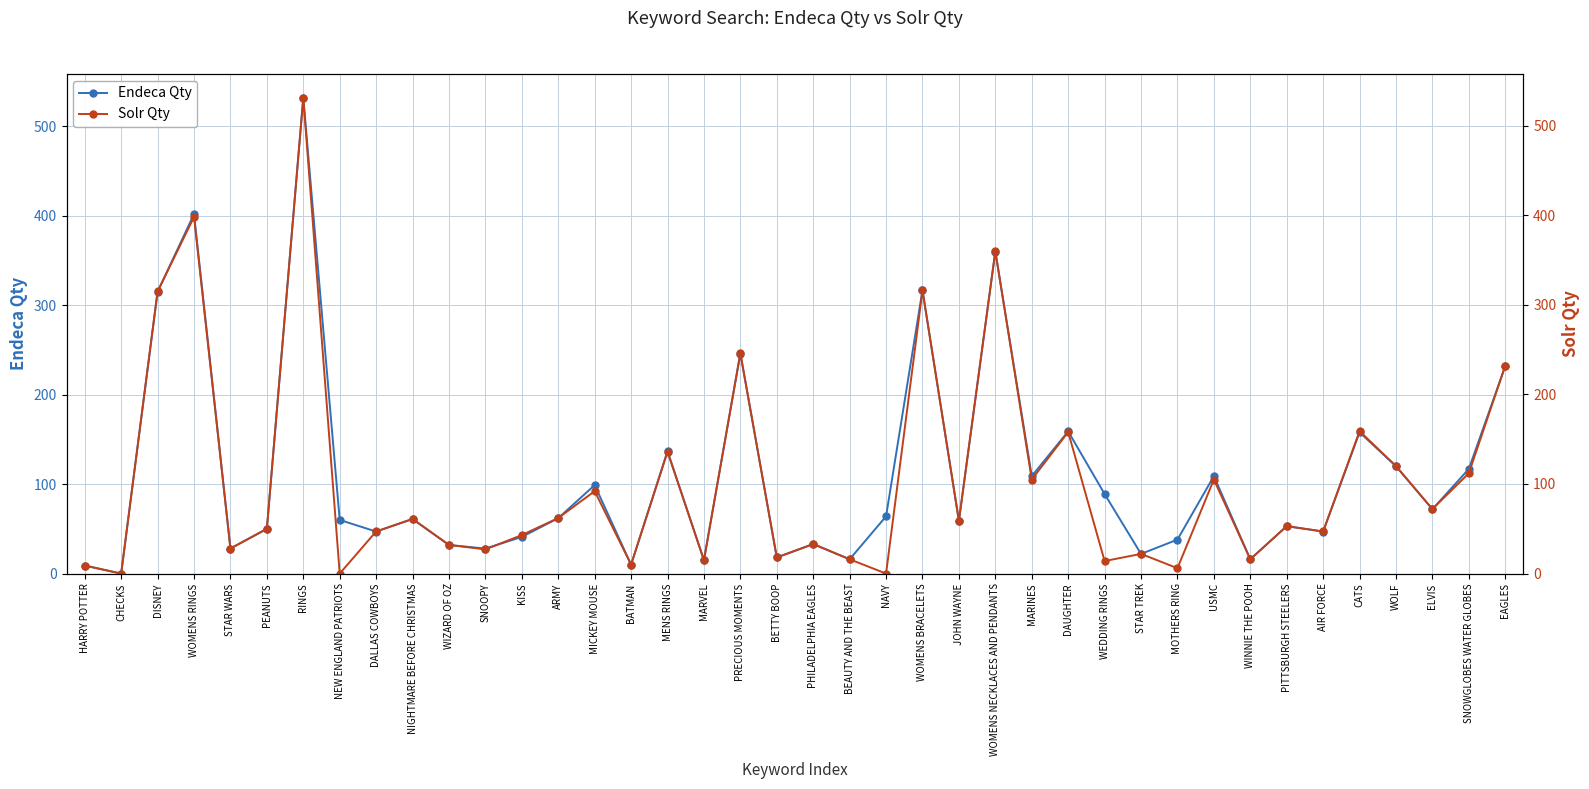

Which series changed the most between BEAUTY AND THE BEAST and WOMENS BRACELETS?

Endeca Qty